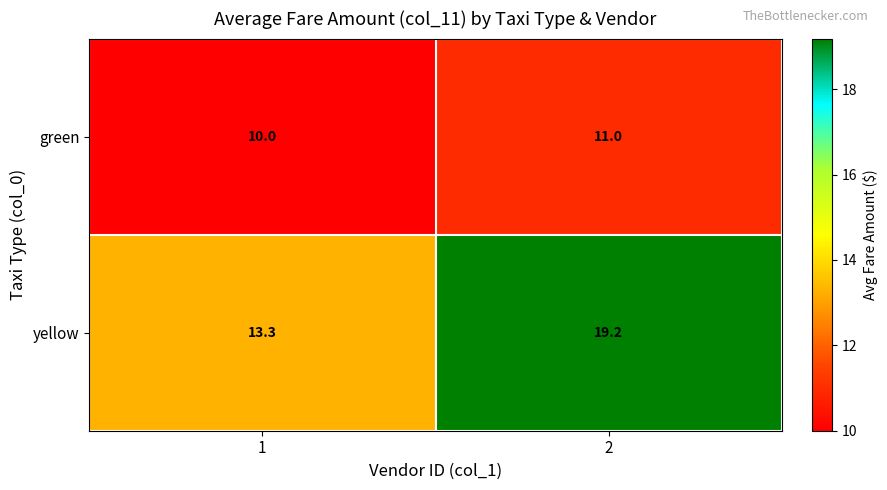

What is the minimum value for yellow?

13.3